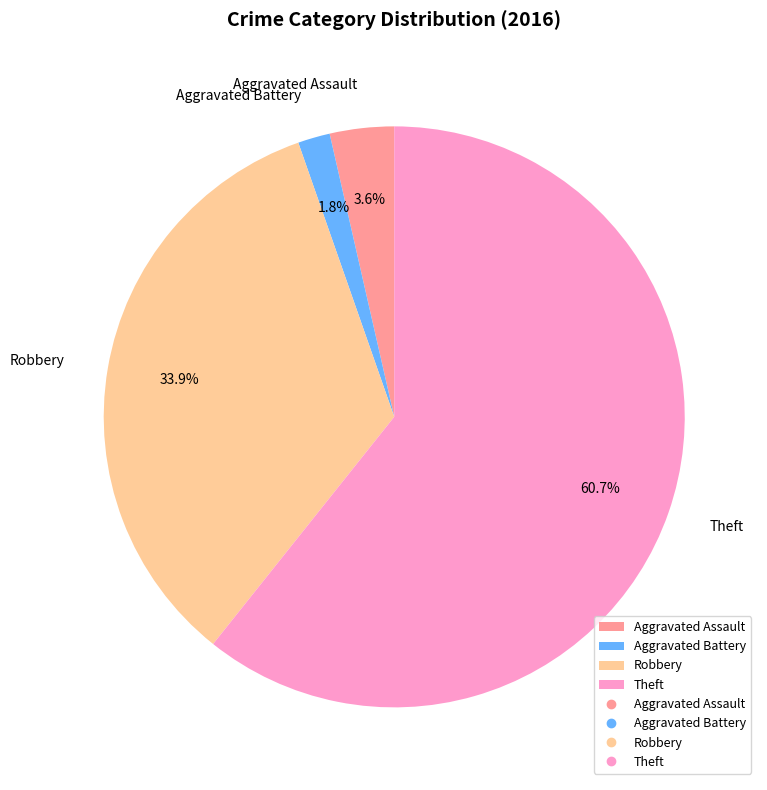

Combined, what portion of the pie is Robbery and Aggravated Assault?

37.5%